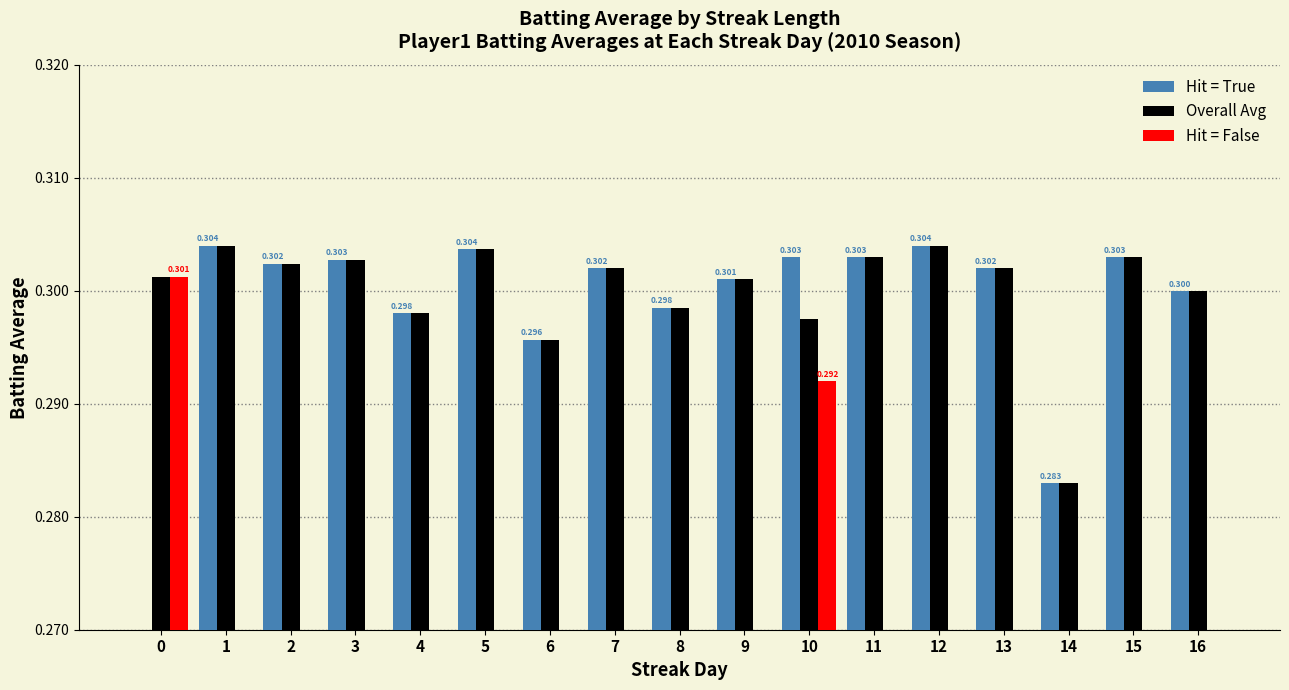

Rank the categories by Overall Avg value from highest to lowest.

1, 12, 5, 11, 15, 3, 2, 7, 13, 0, 9, 16, 8, 4, 10, 6, 14